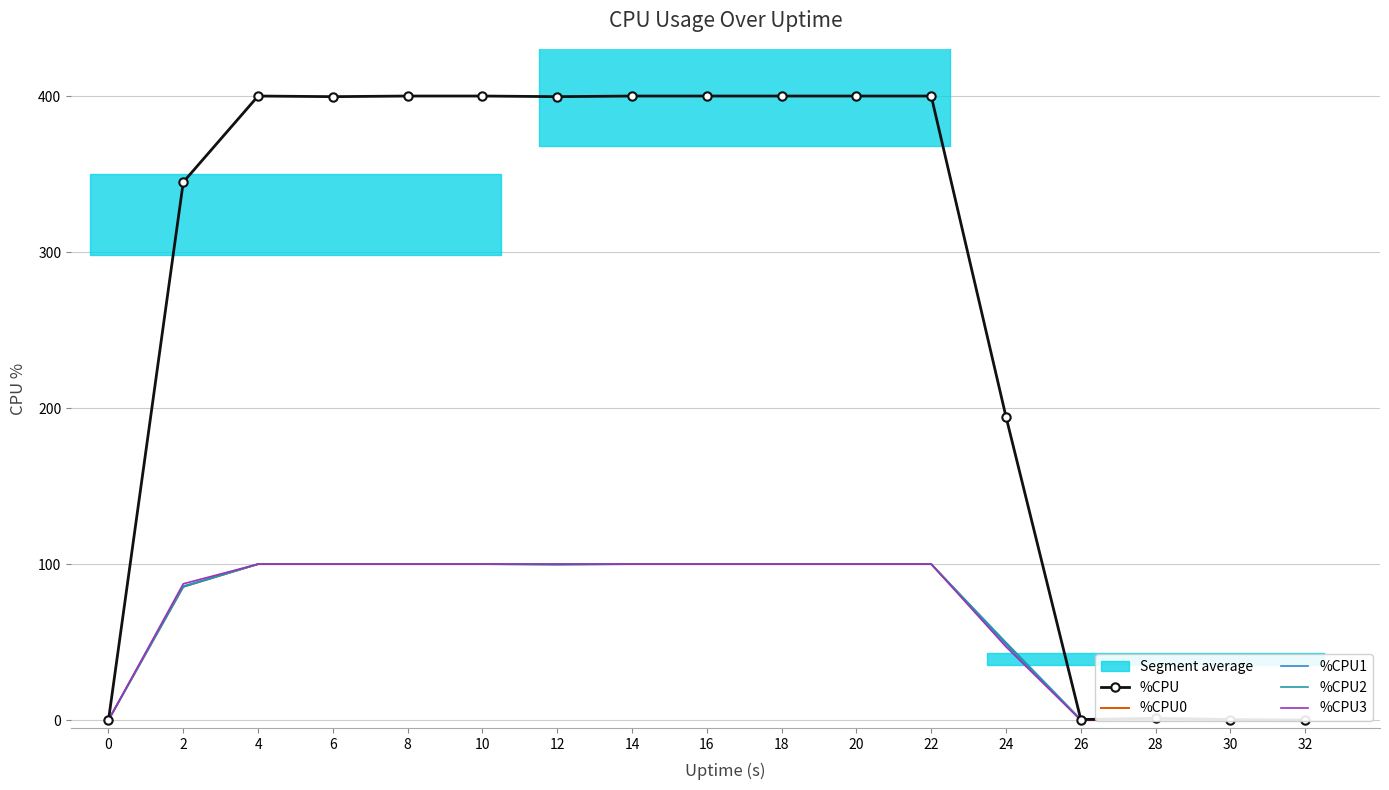

List the labels in order of %CPU1 value, smallest first.

0, 26, 28, 30, 32, 24, 2, 4, 6, 8, 10, 12, 14, 16, 18, 20, 22